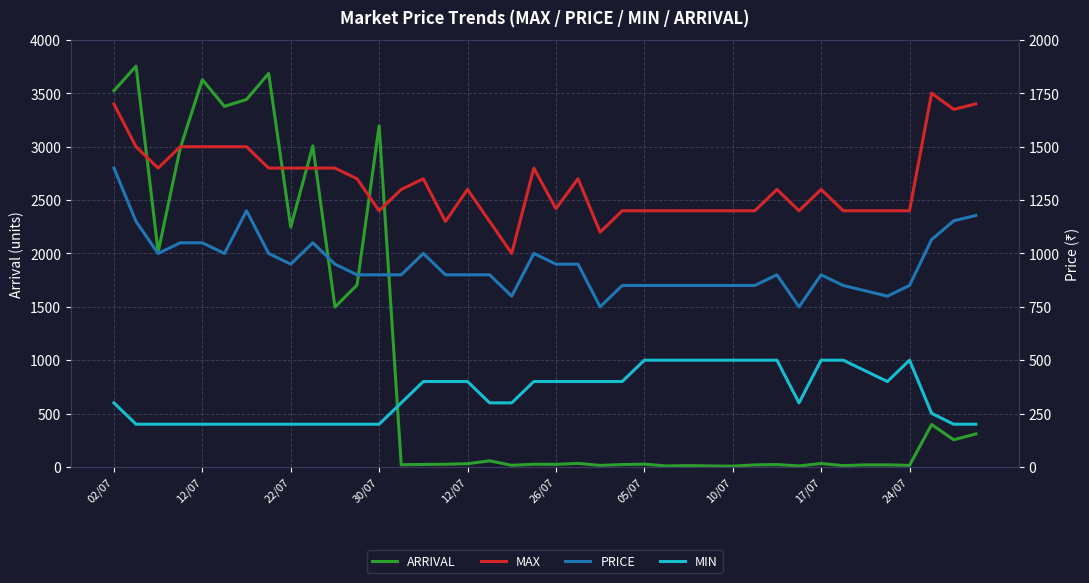

Reading left to right, list all the values displayed in this chart.

ARRIVAL: 3525	3755	2014	2986	3629	3378	3443	3687	2247	3008	1498	1704	3196	20	23	25	30	57	15	25	24	33	14	22	26	9	12	9	7	19	22	9	32	12	19	19	14	397	254	309
MAX: 1700	1500	1400	1500	1500	1500	1500	1400	1400	1400	1400	1350	1200	1300	1350	1150	1300	1150	1000	1400	1210	1350	1100	1200	1200	1200	1200	1200	1200	1200	1300	1200	1300	1200	1200	1200	1200	1751	1675	1701
PRICE: 1400	1150	1000	1050	1050	1000	1200	1000	950	1050	950	900	900	900	1000	900	900	900	800	1000	950	950	750	850	850	850	850	850	850	850	900	750	900	850	825	800	850	1065	1153	1178
MIN: 300	200	200	200	200	200	200	200	200	200	200	200	200	300	400	400	400	300	300	400	400	400	400	400	500	500	500	500	500	500	500	300	500	500	450	400	500	251	200	200